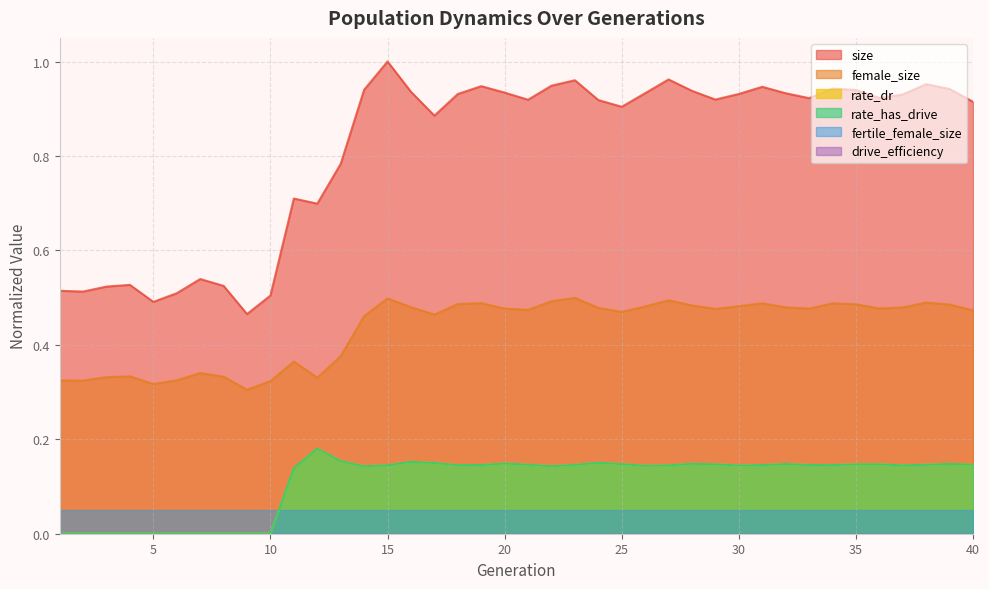

How many lines are shown in the chart?

6